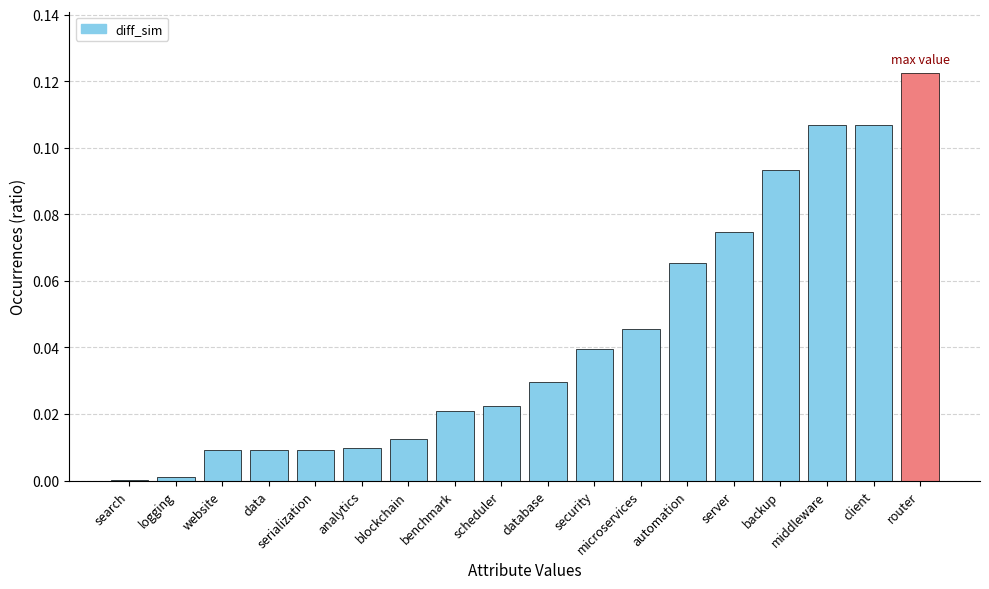

What is the sum of all values?

0.8